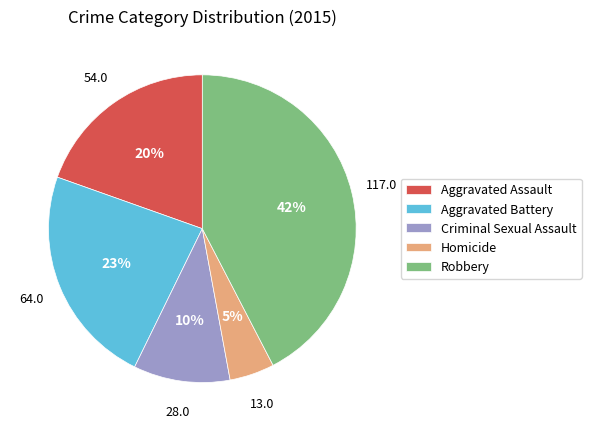

Is the sum of Criminal Sexual Assault and Aggravated Assault greater than half?

No